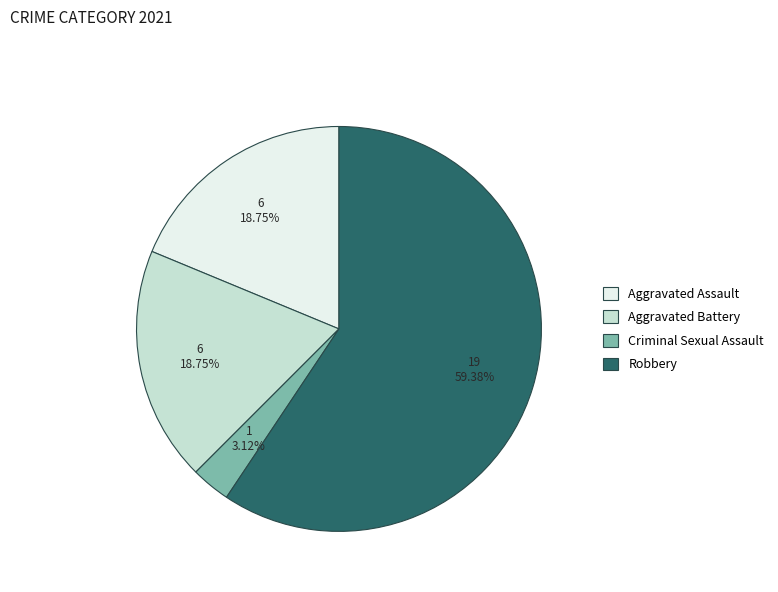

Is there any slice that represents more than half of the pie?

Yes